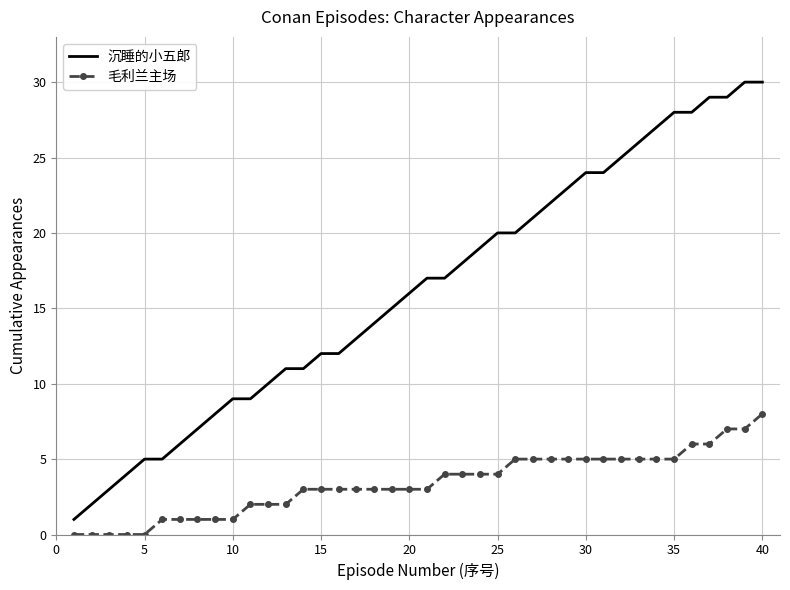

Which series has the largest range (max minus min)?

沉睡的小五郎